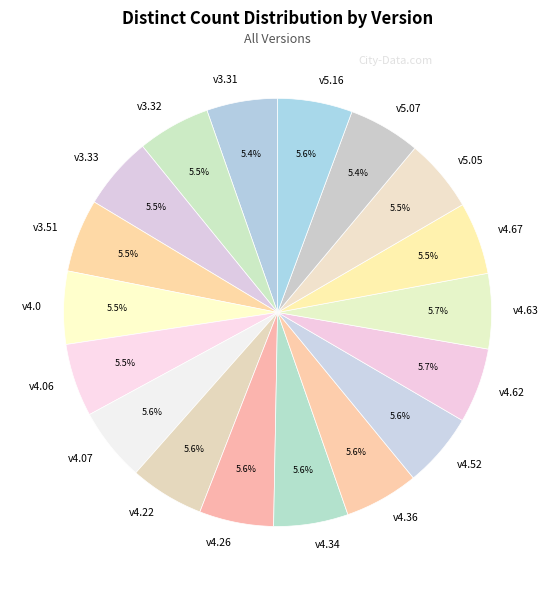

What is the ratio of the value at v3.51 to the value at v4.34?

1.0